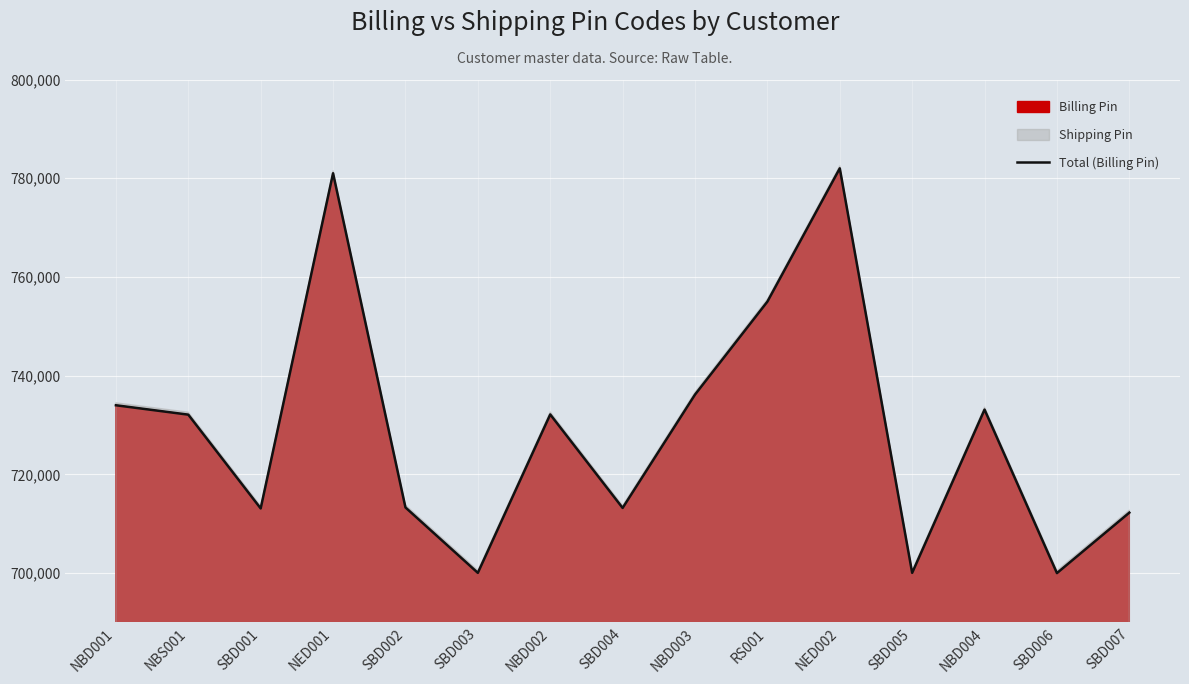

What is the difference between the maximum and minimum values?

82002